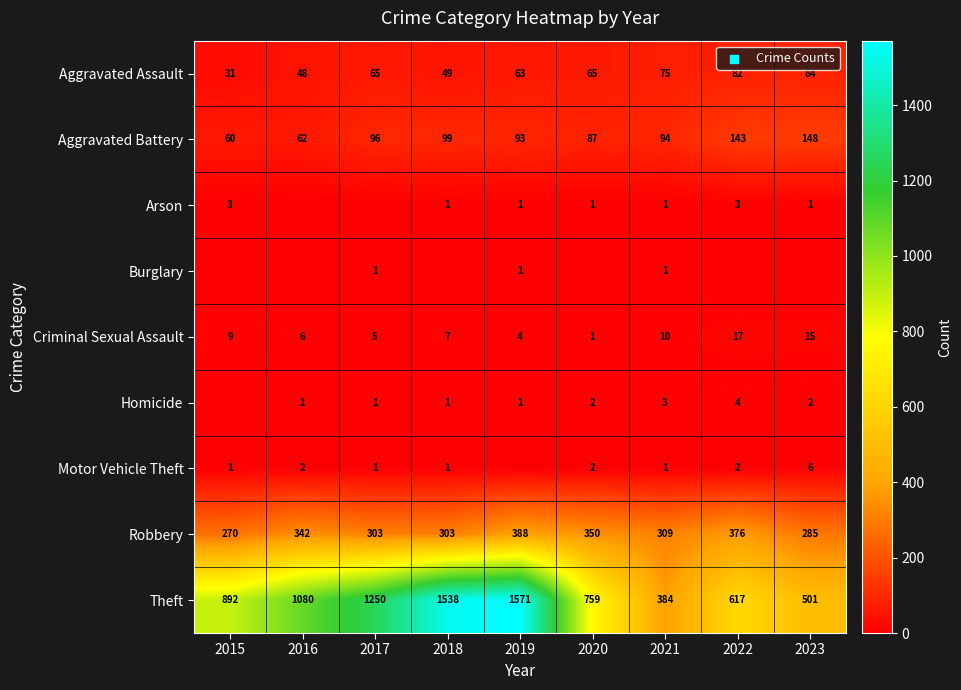

Is it true that Aggravated Assault equals 37 at 2017?

False